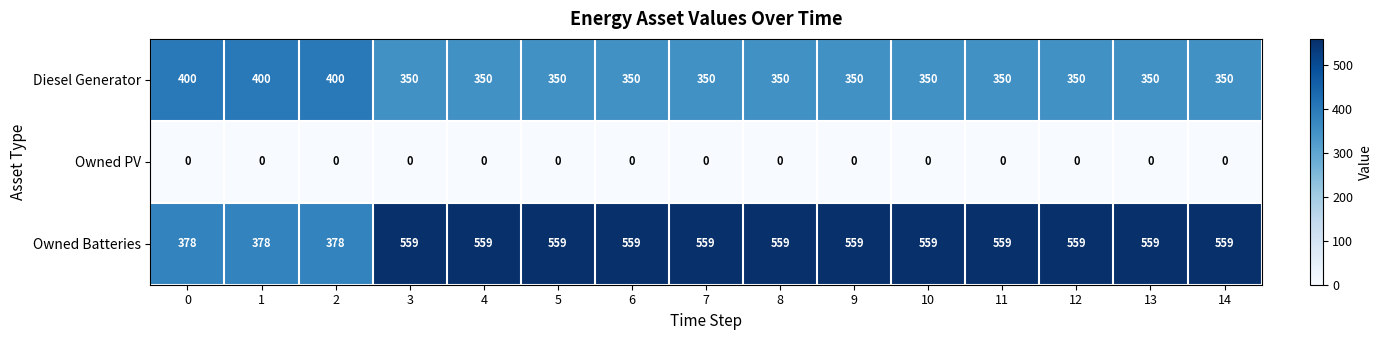

What is the sum of all Diesel Generator values?

5400